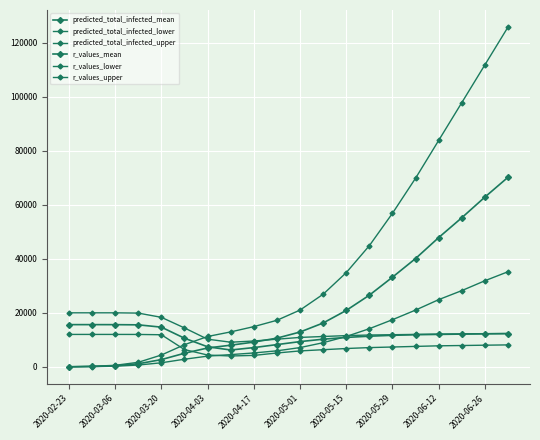

Count the number of categories in the chart.

20